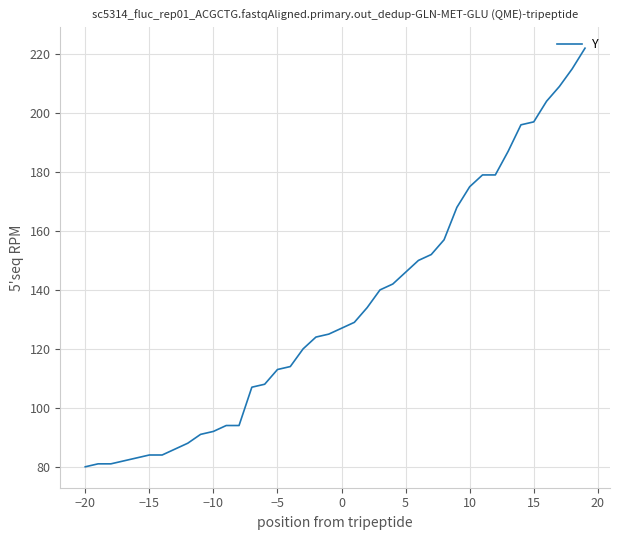

Does the chart display data point markers on the line(s)?

No